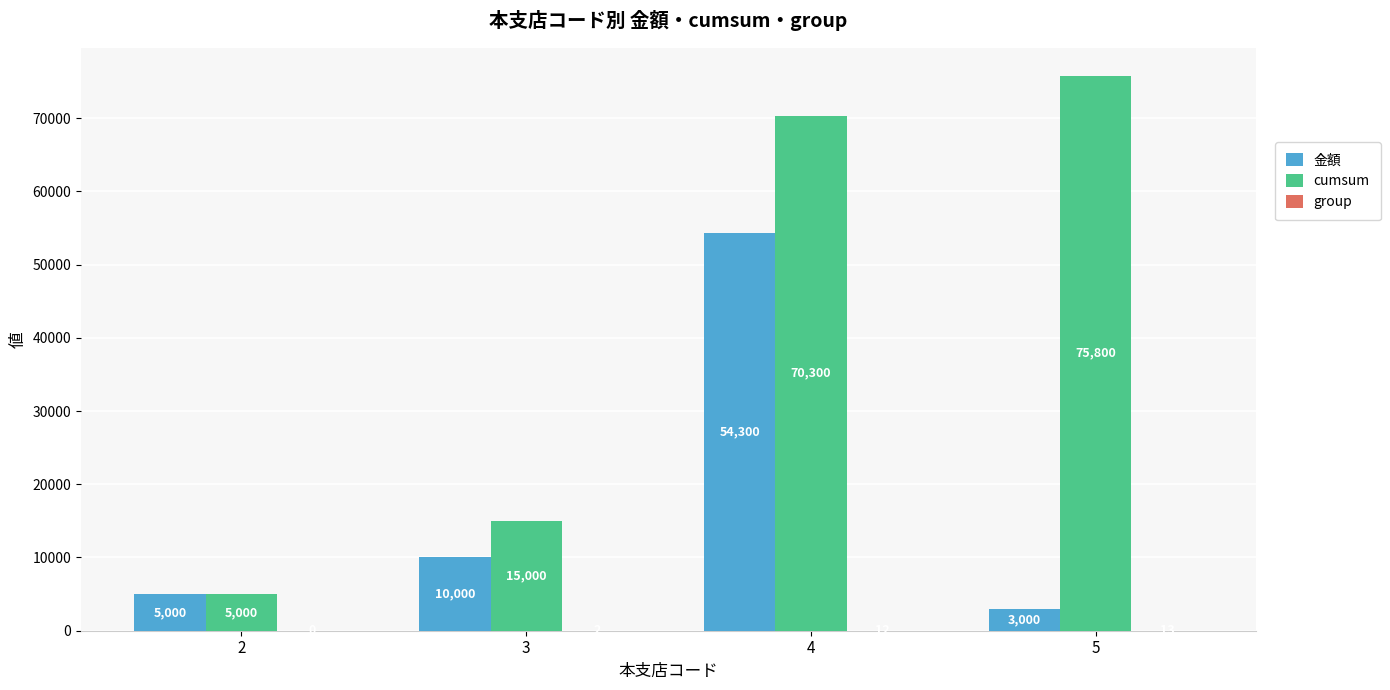

Which series has the largest total across all categories?

cumsum